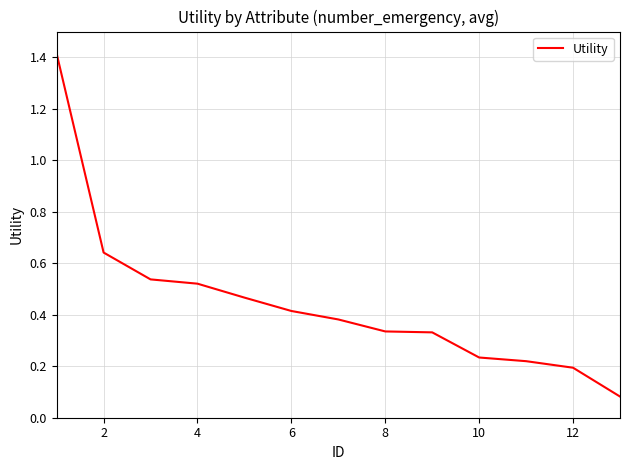

What is the greatest value displayed?

1.4